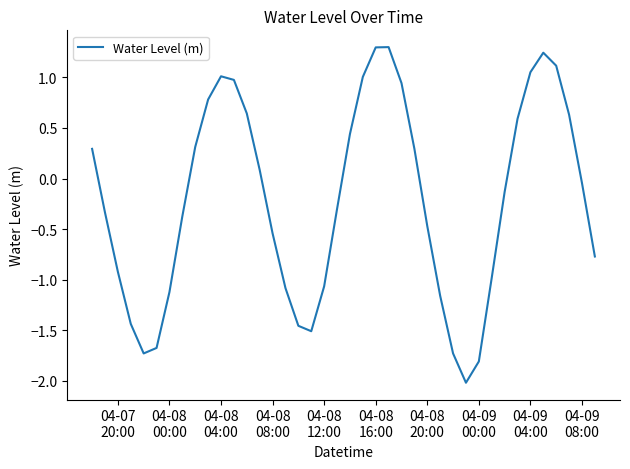

What is the smallest value displayed?

-2.0